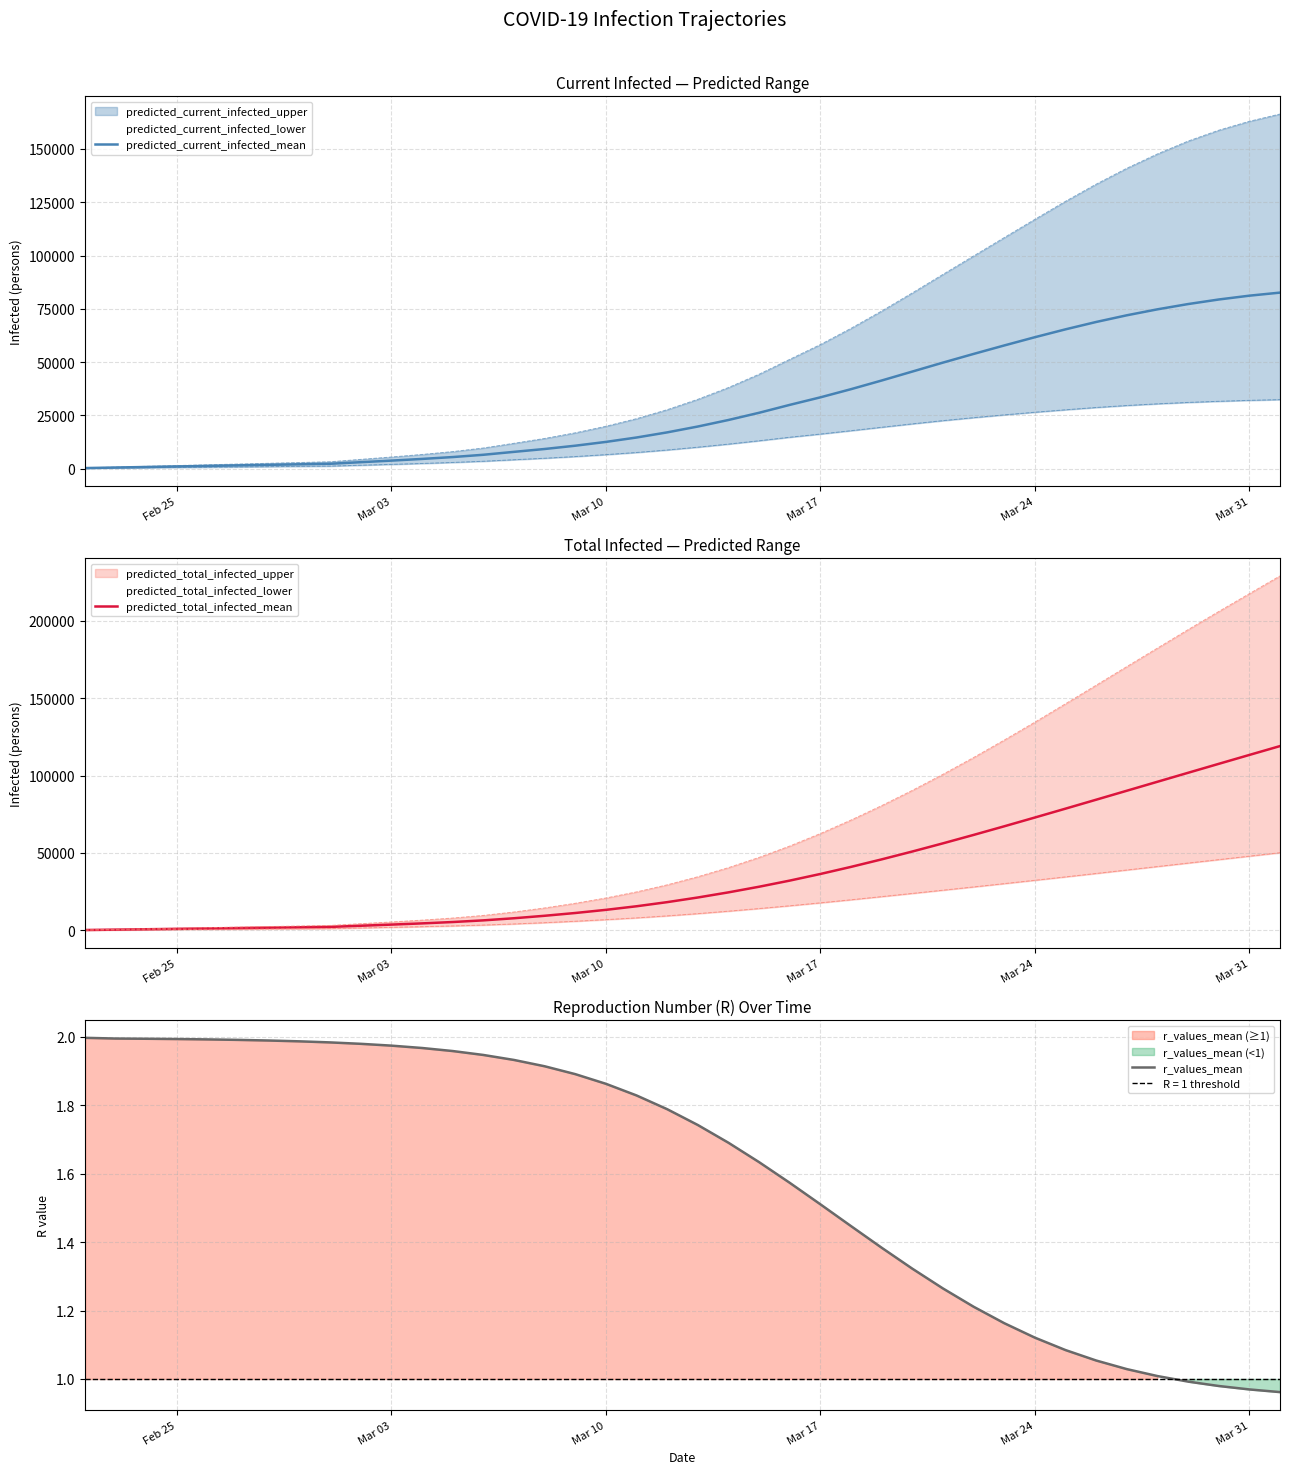

True or false: r_values_mean and predicted_total_infected_mean cross at least once.

False